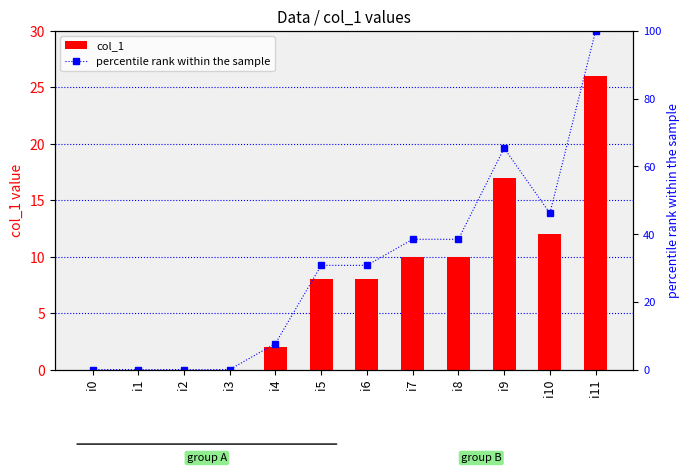

Reading right to left, what are all the values shown in this chart?

col_1: i11=26.0	i10=12.0	i9=17.0	i8=10.0	i7=10.0	i6=8.0	i5=8.0	i4=2.0	i3=0.0	i2=0.0	i1=0.0	i0=0.0
percentile rank within the sample: i11=100.0	i10=46.2	i9=65.4	i8=38.5	i7=38.5	i6=30.8	i5=30.8	i4=7.7	i3=0.0	i2=0.0	i1=0.0	i0=0.0